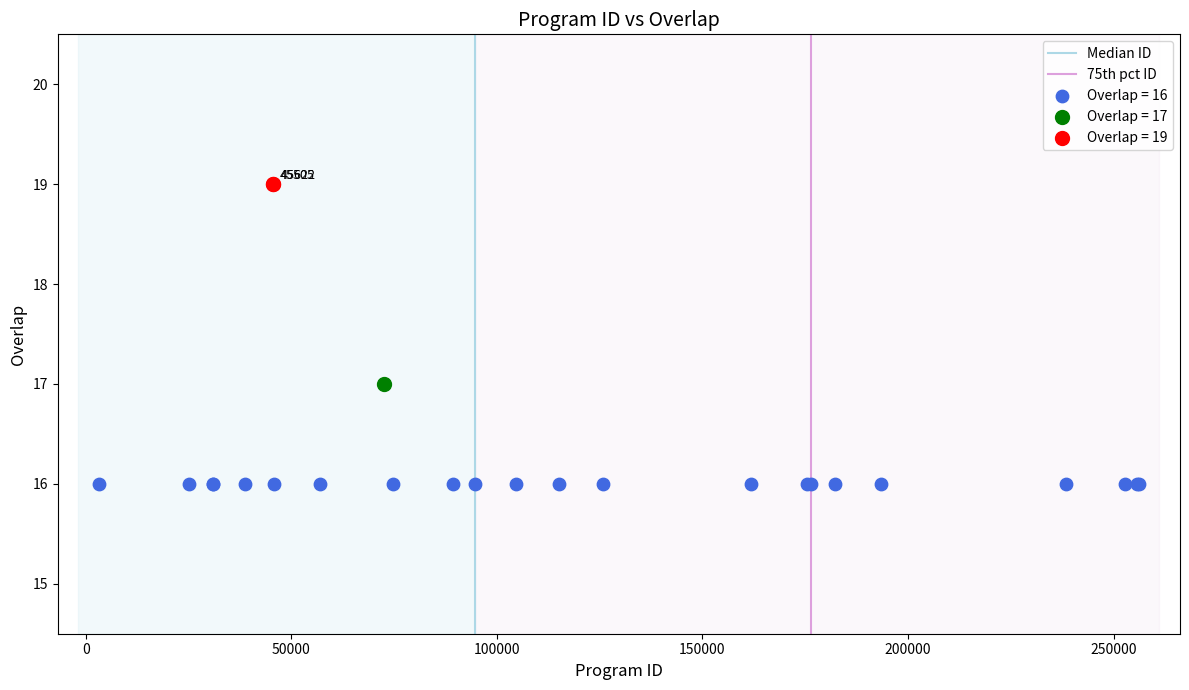

Which series reaches the minimum Y coordinate?

Overlap = 16